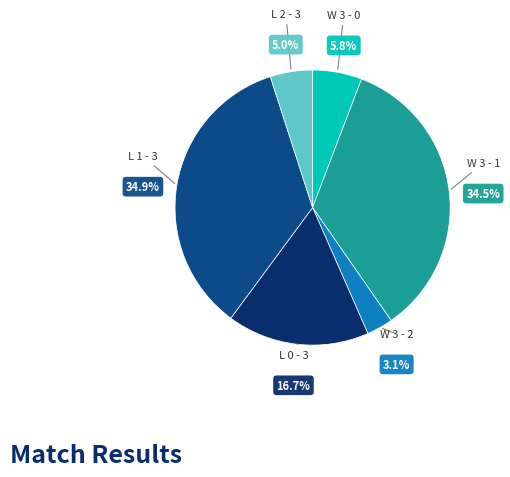

Is there any slice that represents more than half of the pie?

No